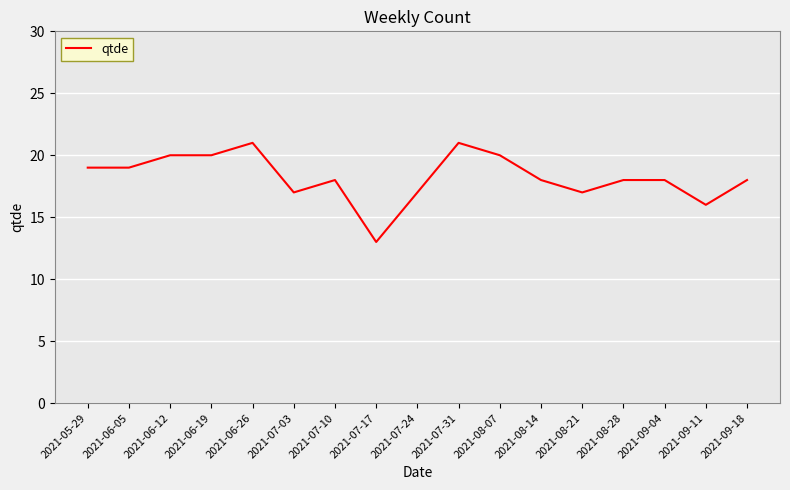

What is the change in value from 2021-07-31 to 2021-08-21?

-4